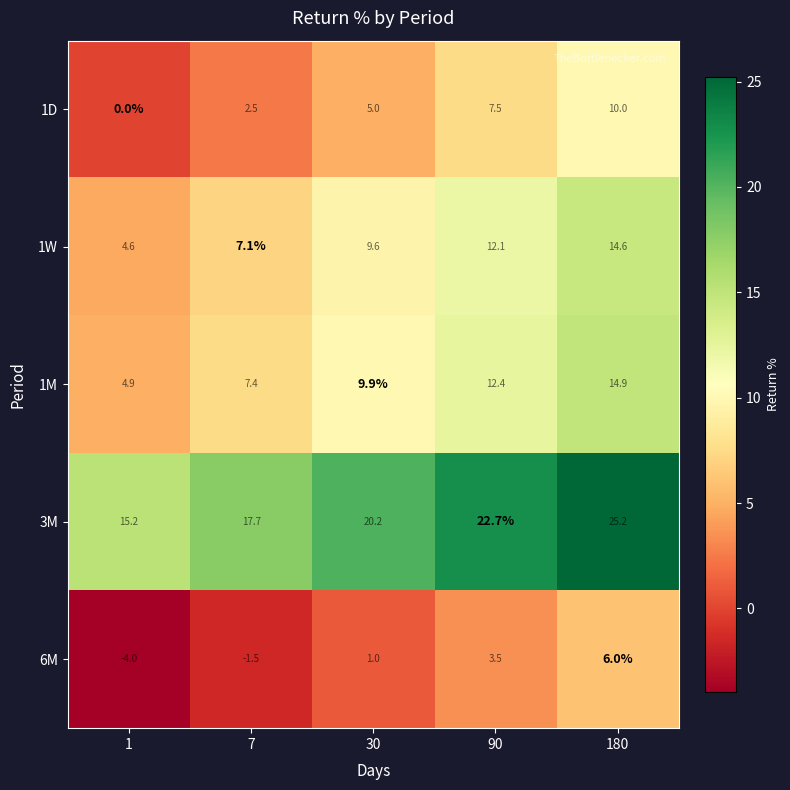

What is the highest value of the 3M series?

25.2